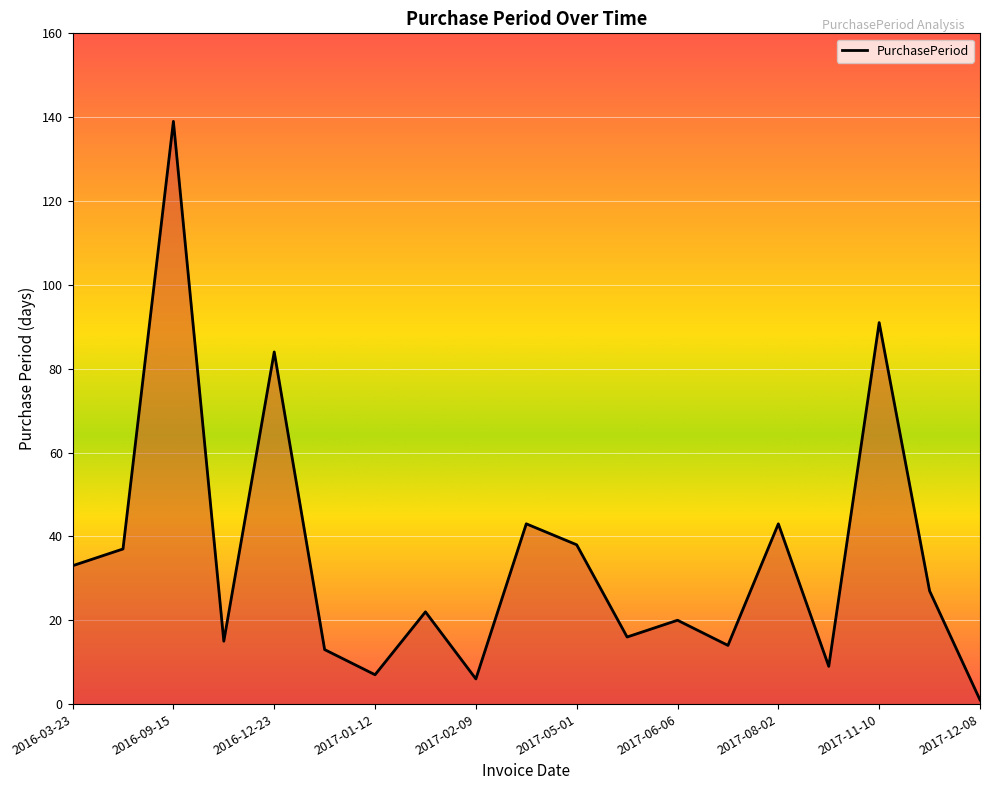

What is the difference between the maximum and minimum values?

138